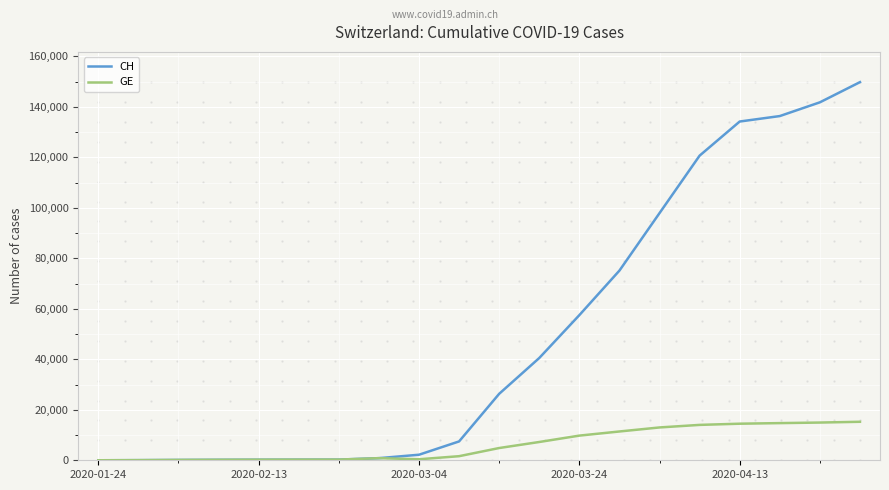

Rank the series by their average value, from highest to lowest.

CH, GE